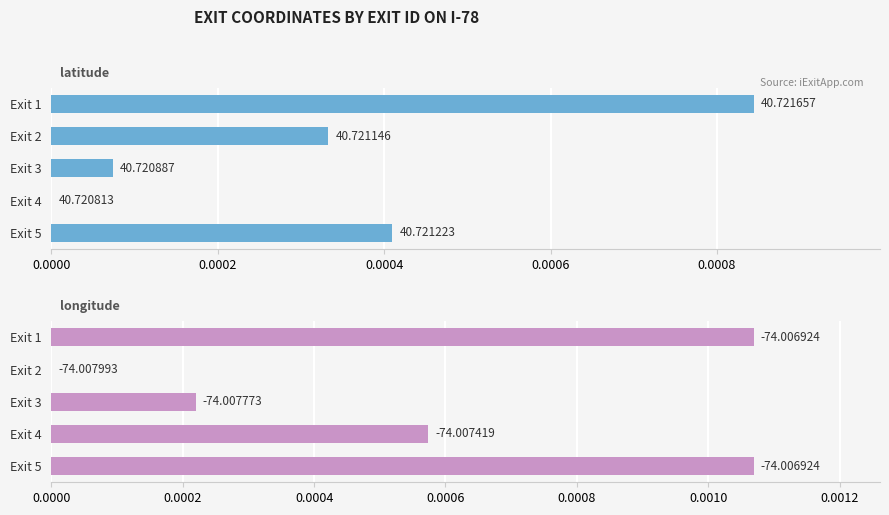

How many groups of bars are there?

5